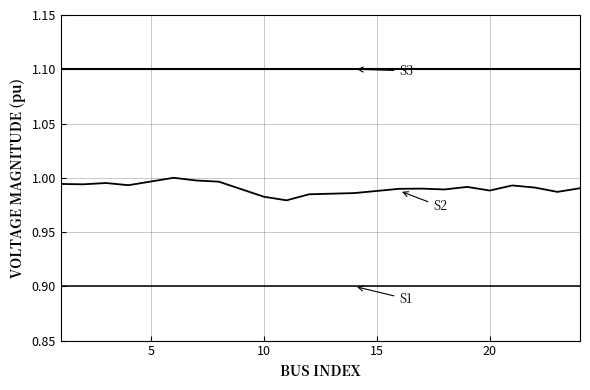

How many lines are shown in the chart?

3